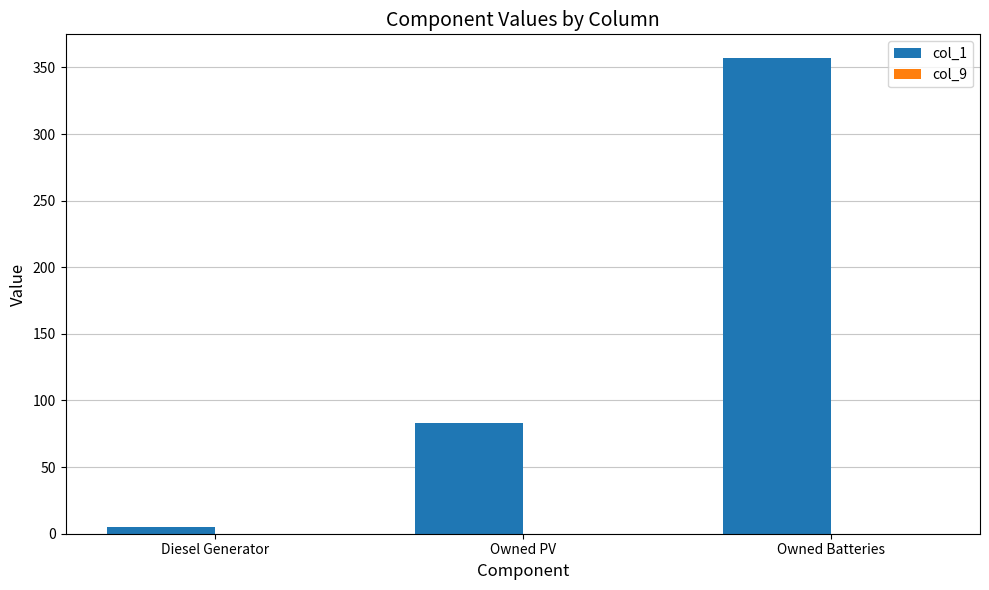

Is it true that the value at Owned PV is 146?

False